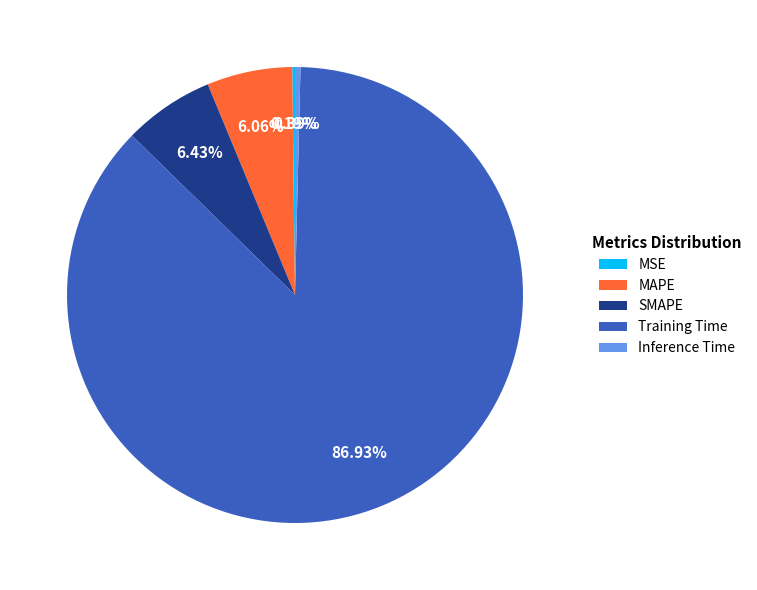

What is the majority slice?

Training Time